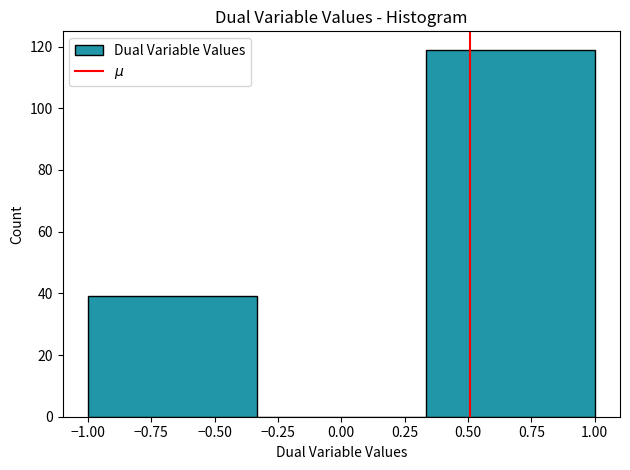

Reading left to right, transcribe this chart: for each bar, give the range it covers on the x-axis and its height. Neither the bar edges nor the heights are printed on the chart, so give them approximately, as read against the axes.

-1.00 to -0.35: 40
-0.35 to 0.35: 0
0.35 to 1.00: 120